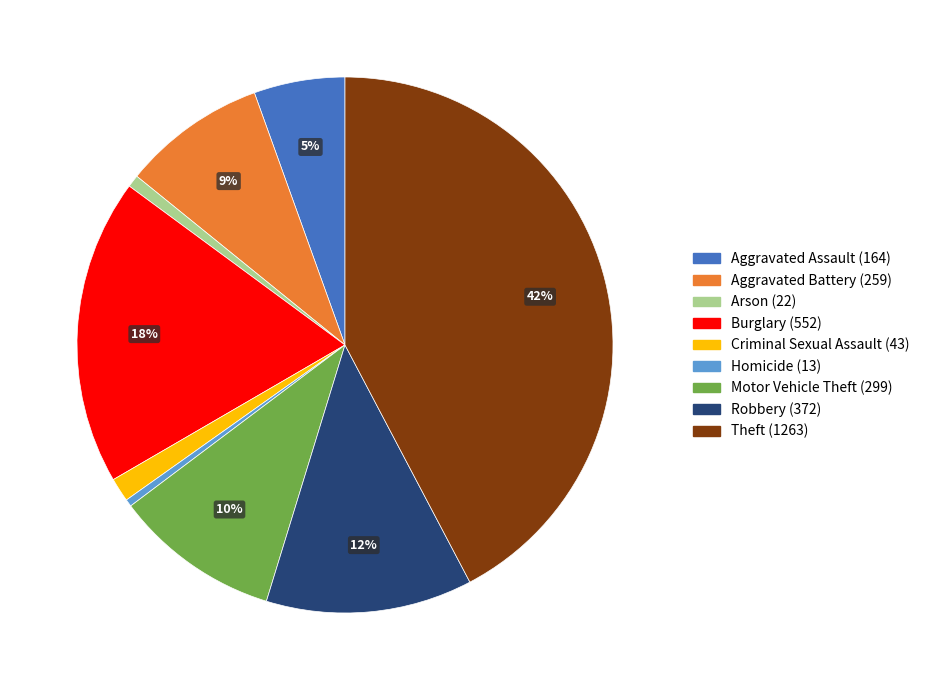

Is it true that Robbery is 26% of the pie?

False